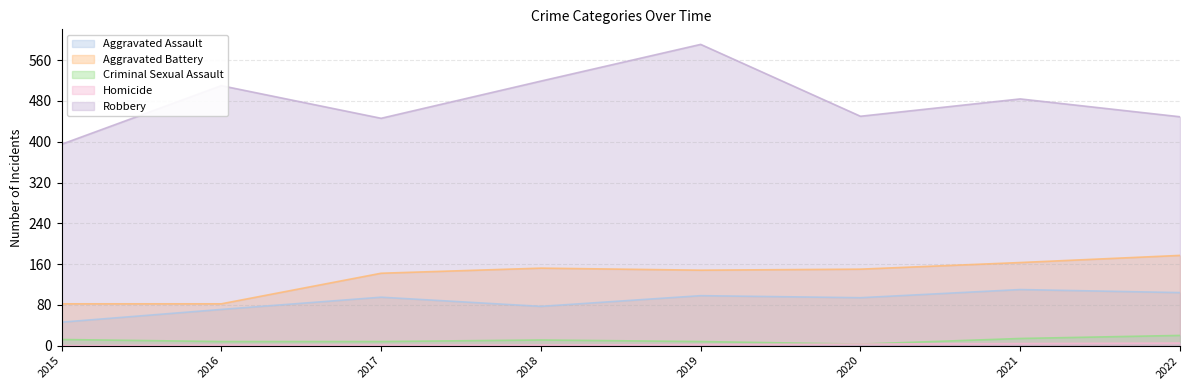

Does the chart have visible grid lines?

Yes